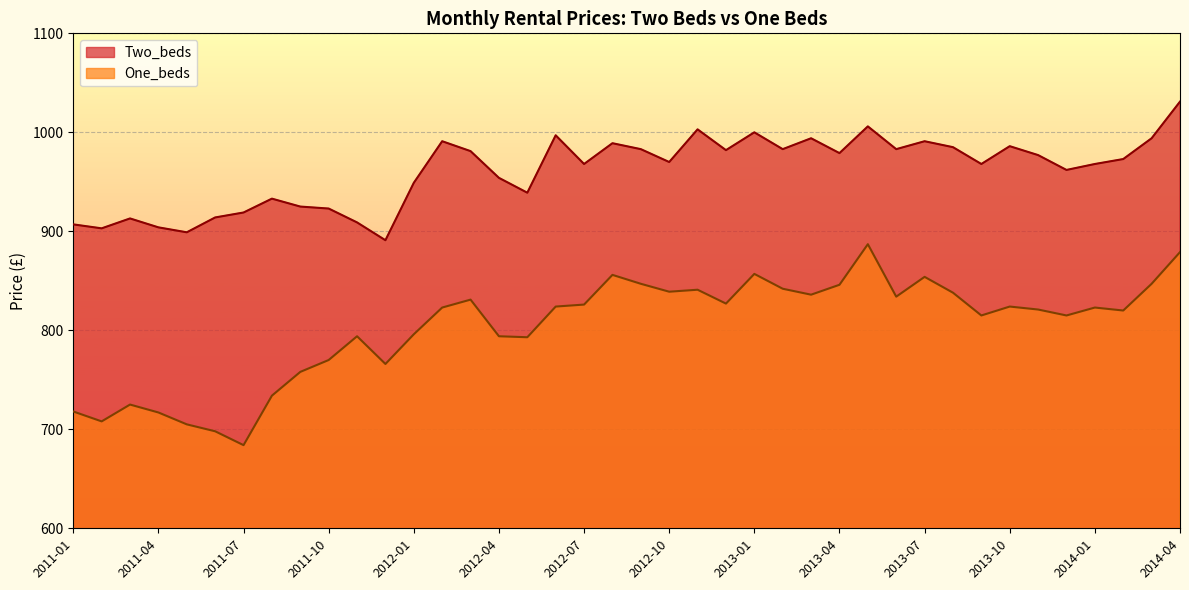

Where is the first local minimum for One_beds?

2011-02